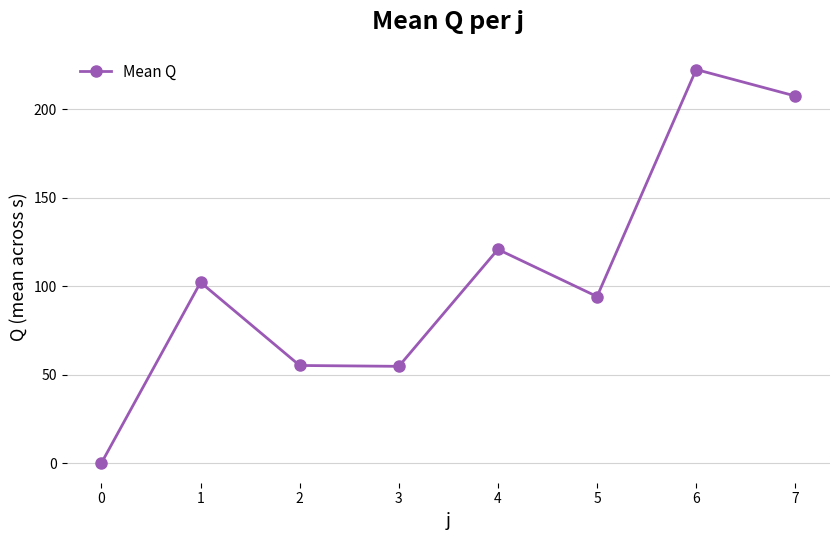

How many interior local valleys (lower than both neighbors) does the data have?

2